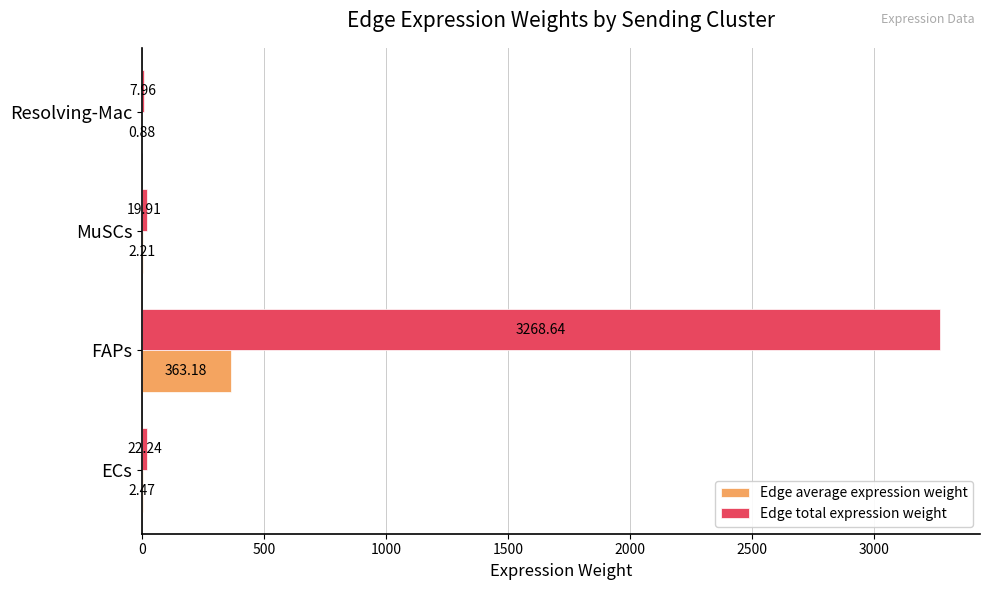

What is the average value of the Edge average expression weight series?

92.2